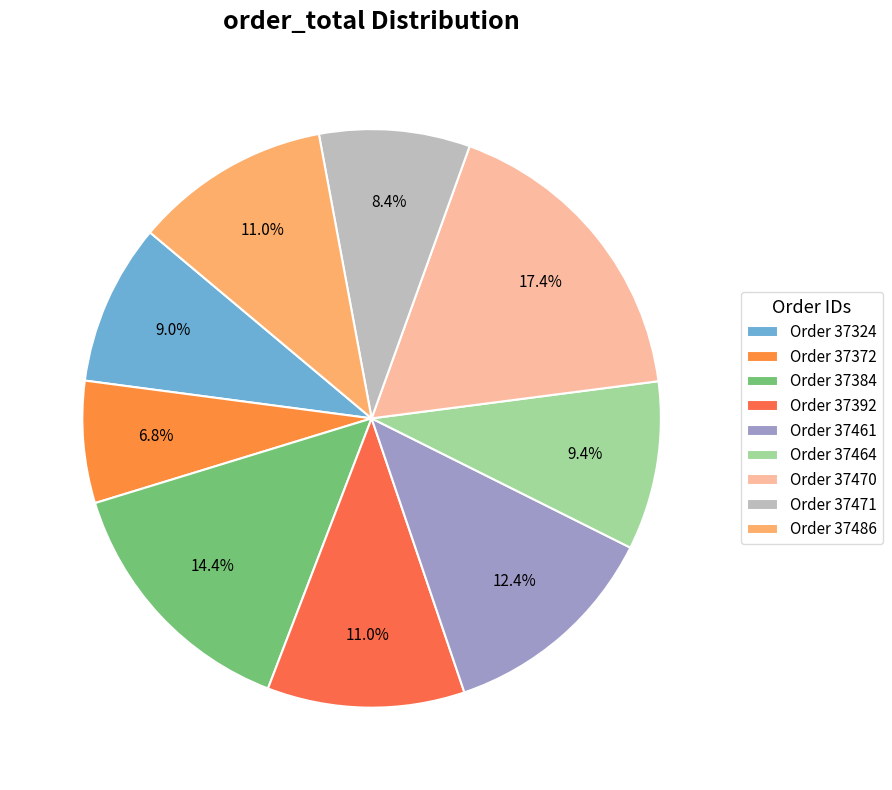

Count the number of slices in the pie.

9